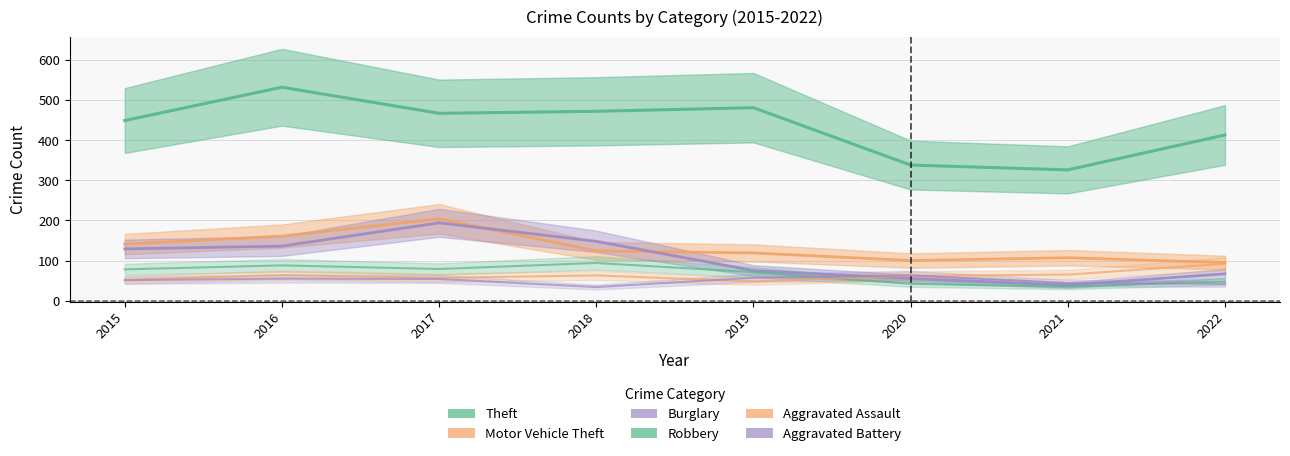

How many lines are shown in the chart?

6